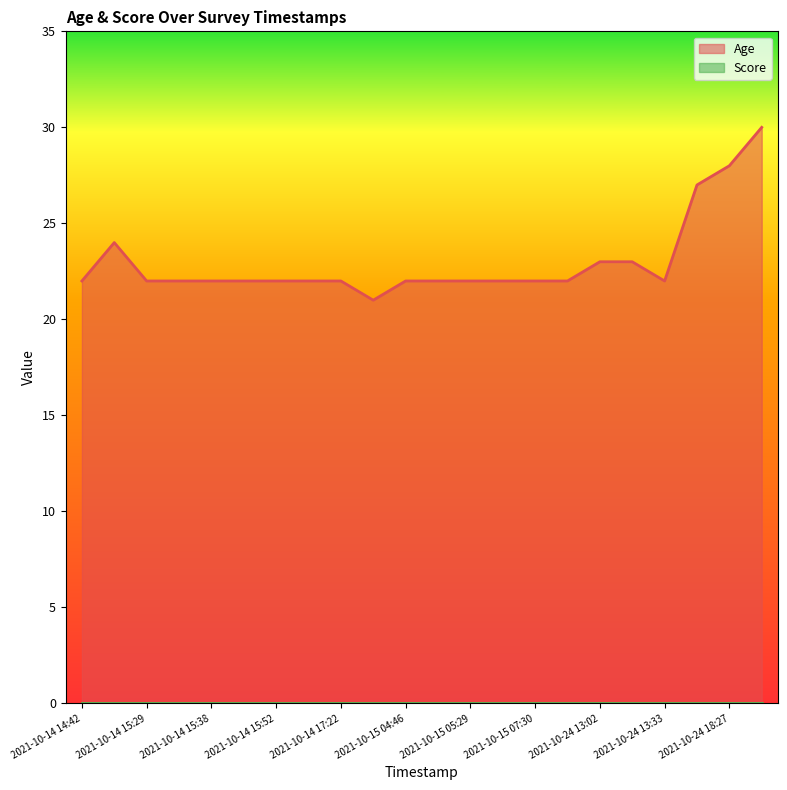

Reading left to right, transcribe all the data shown in this chart.

22	24	22	22	22	22	22	22	22	21	22	22	22	22	22	22	23	23	22	27	28	30